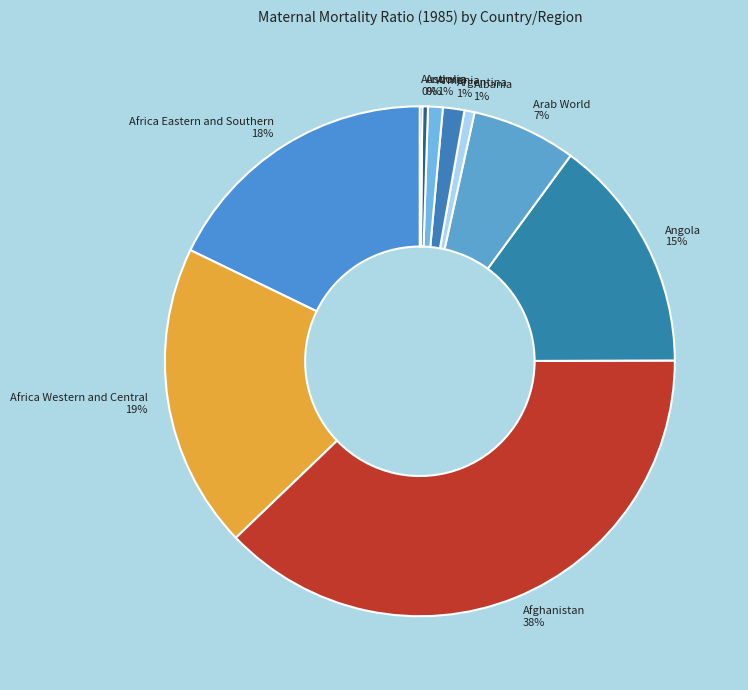

Is Argentina the majority of the pie?

No